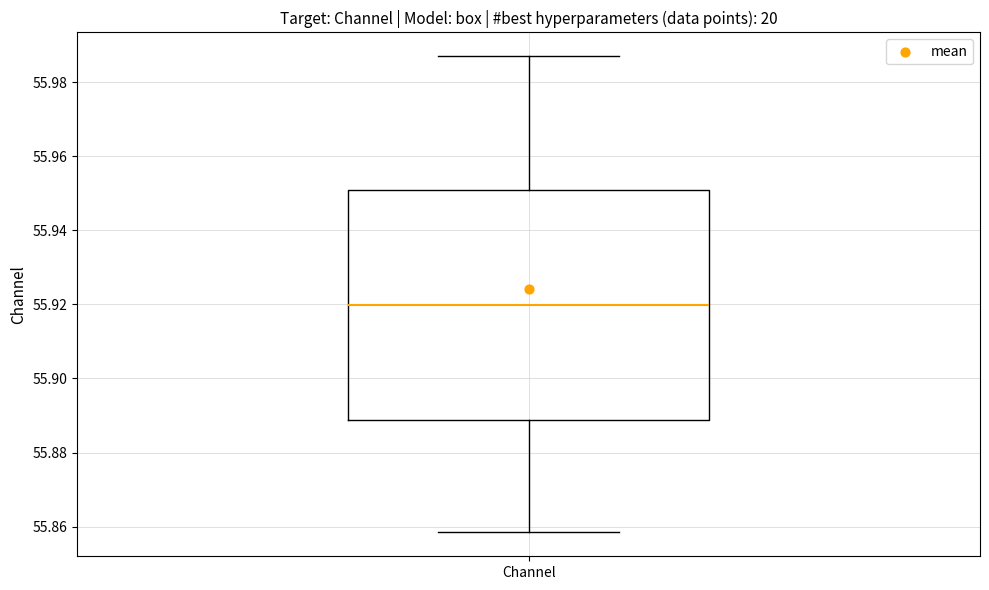

Read this box plot against the y-axis: the position of the median line, the range covered by the box, and the ends of both whiskers. The values are not printed on the chart, so give them approximately, as read against the axis.

median 55.920, box 55.888 to 55.950, whiskers 55.858 to 55.988